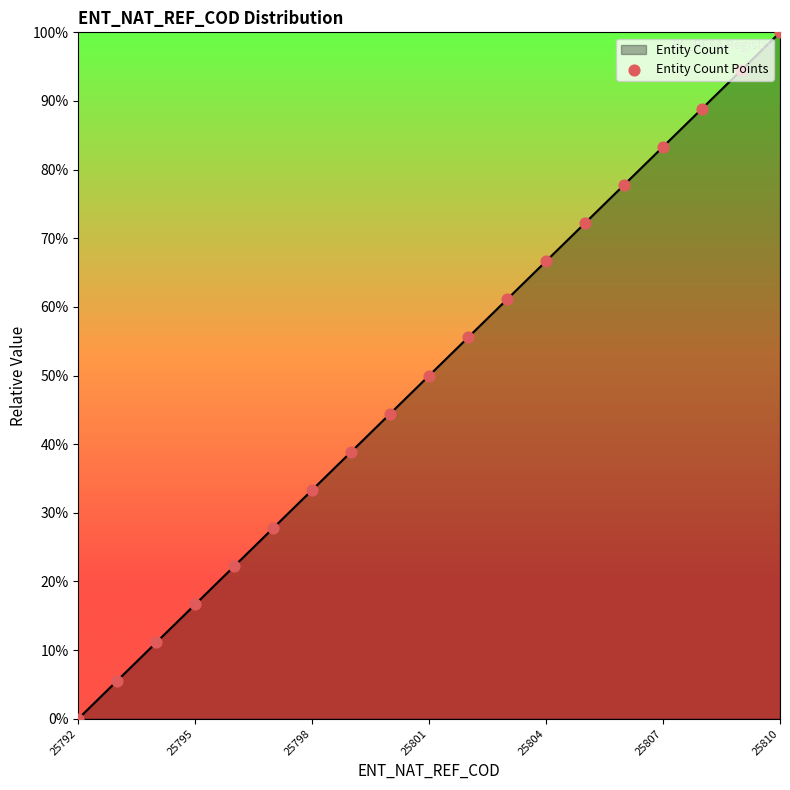

What is the change in value from 8 to 14?

+33.3